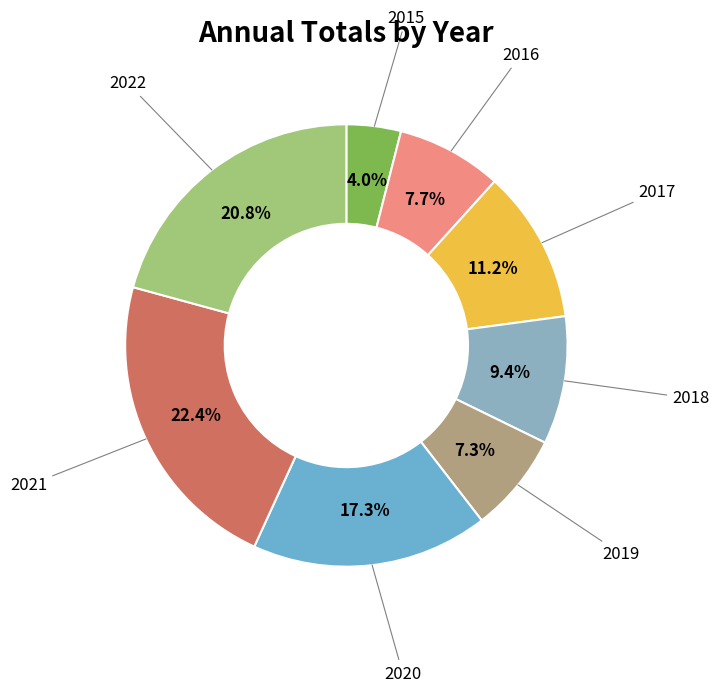

How many segments does this pie chart have?

8